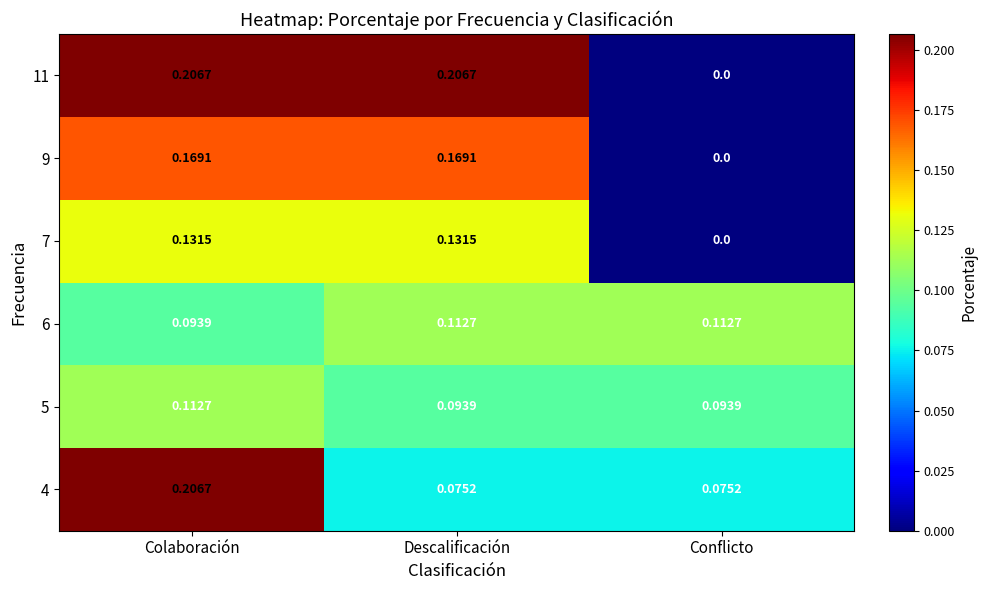

At which label does 6 reach its minimum?

Colaboración